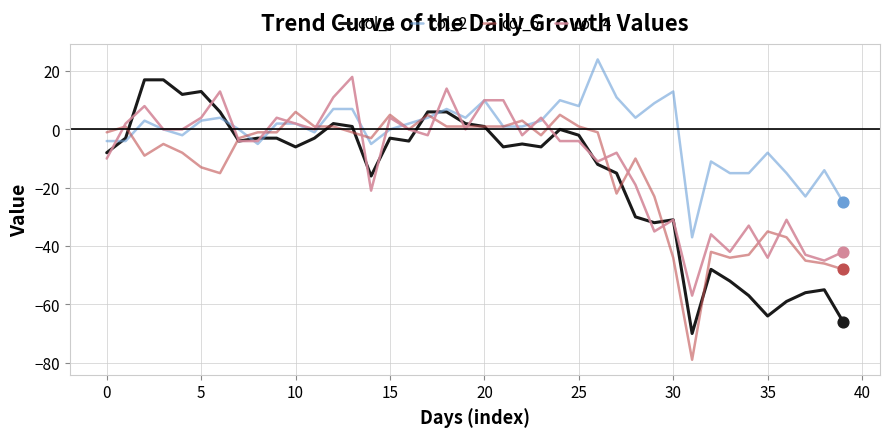

What are all the series names shown in the legend?

col_1, col_2, col_5, col_4